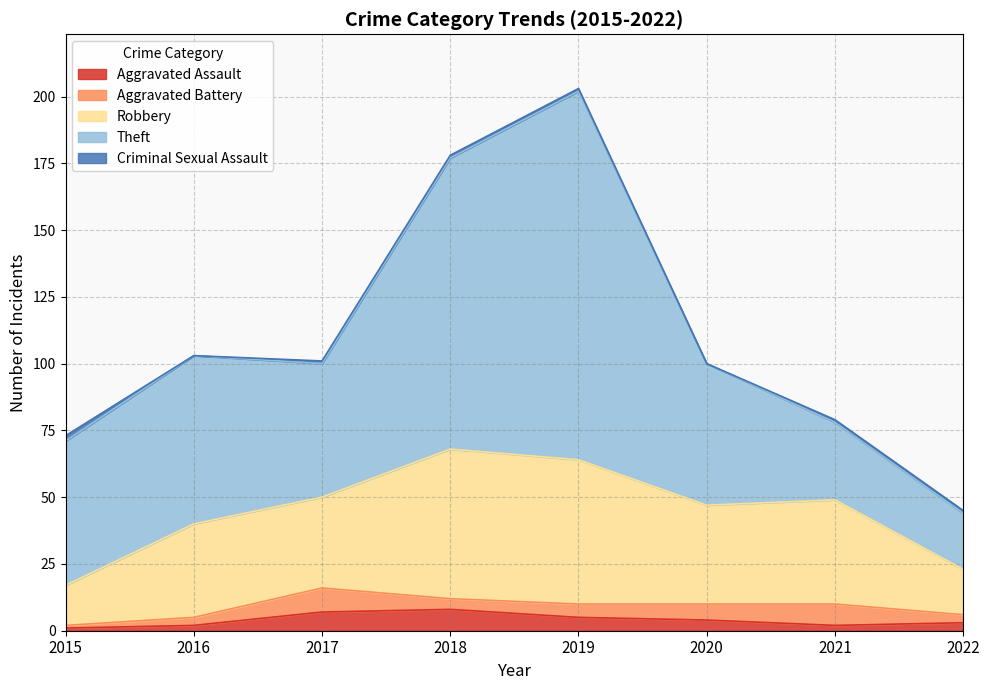

True or false: Theft has a value of 53 at 2020.

True